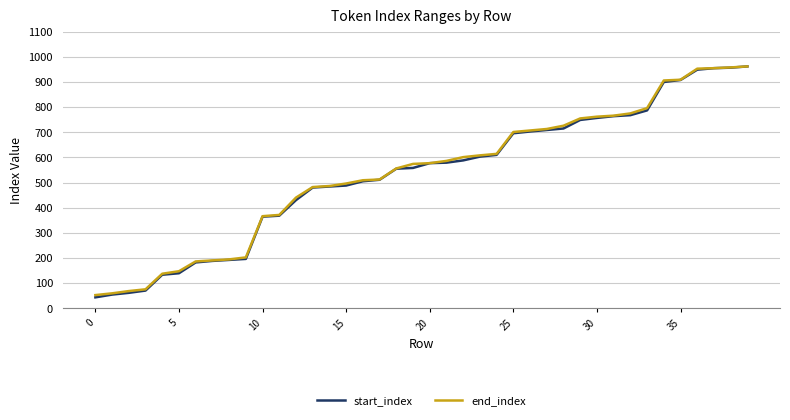

Which series has the largest range (max minus min)?

start_index